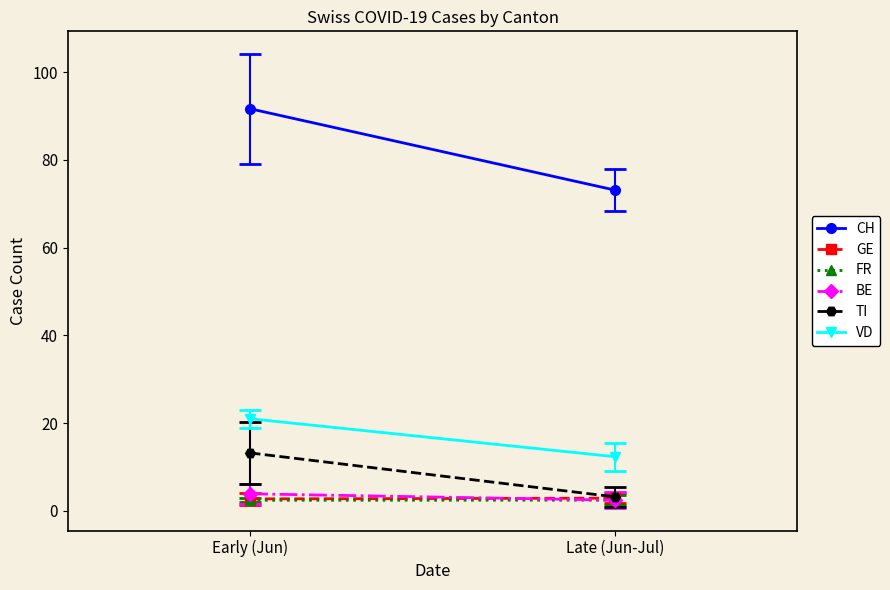

Rank the categories by TI value from lowest to highest.

Late (Jun-Jul), Early (Jun)